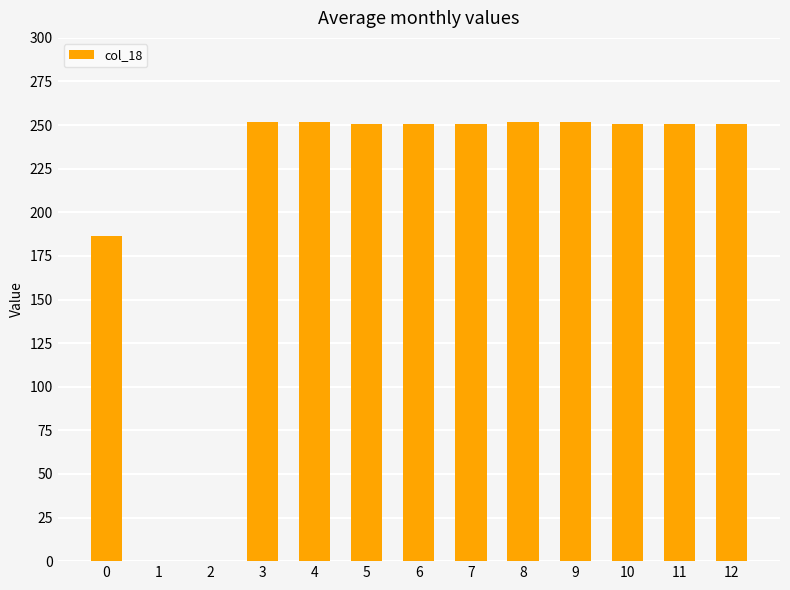

What is the maximum value shown in the chart?

251.7